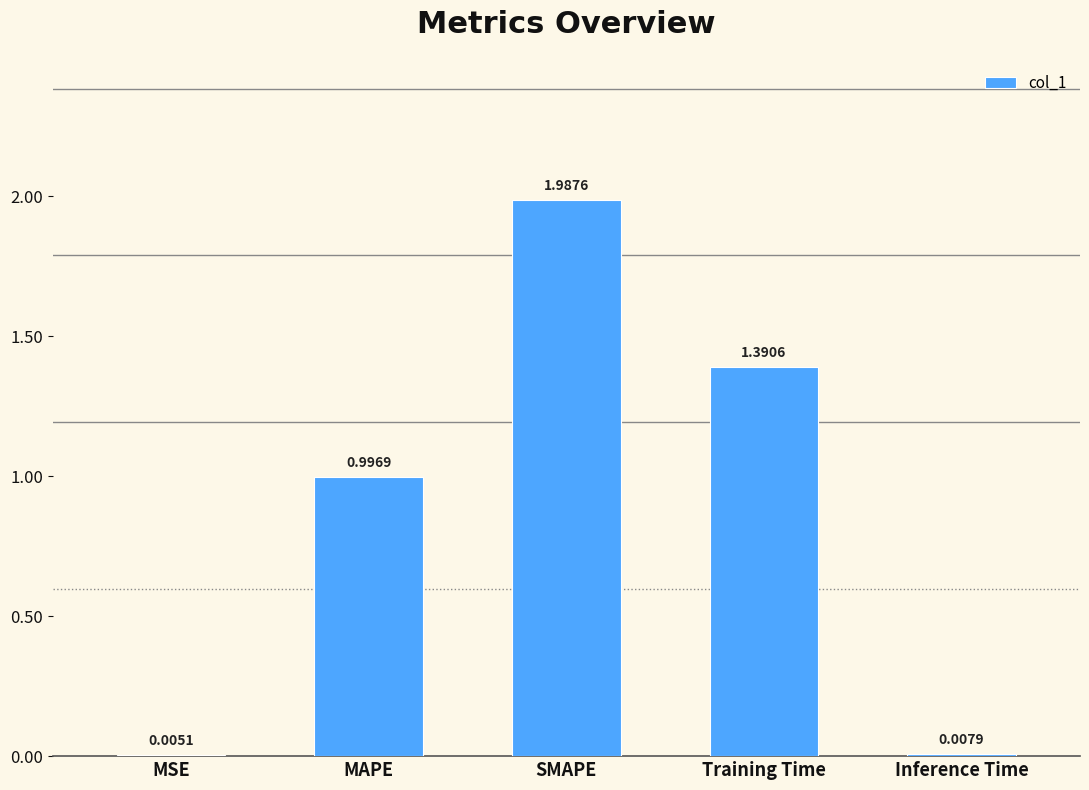

What is the sum of all values?

4.4